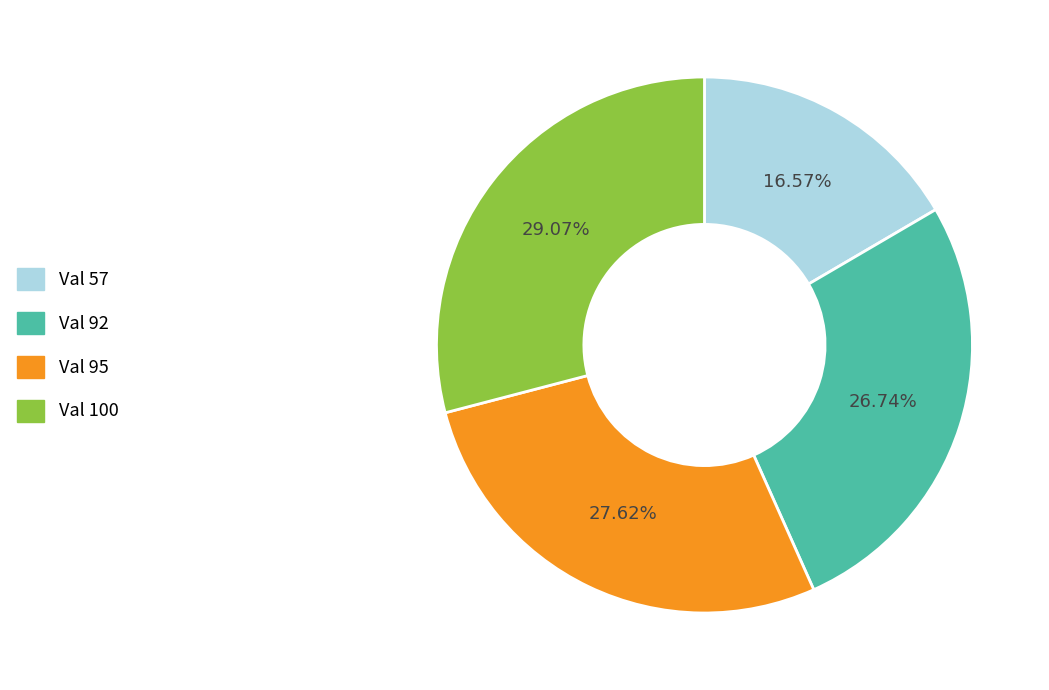

Does any single category account for the majority?

No